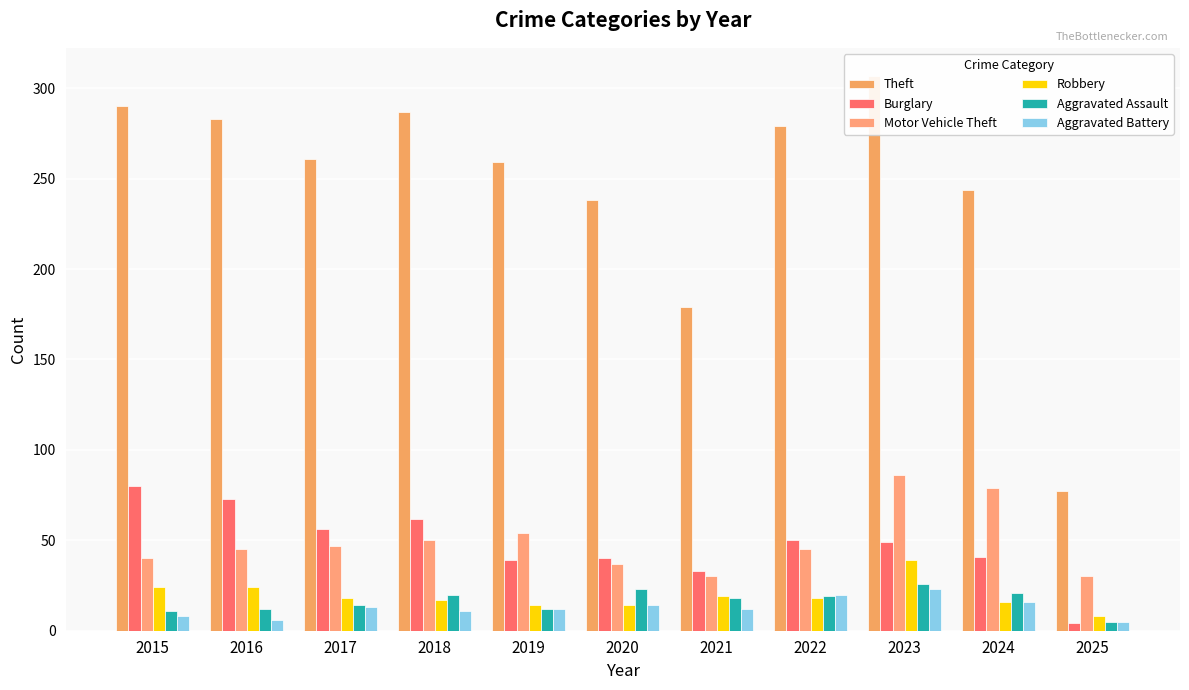

Which series has the widest spread of values?

Theft